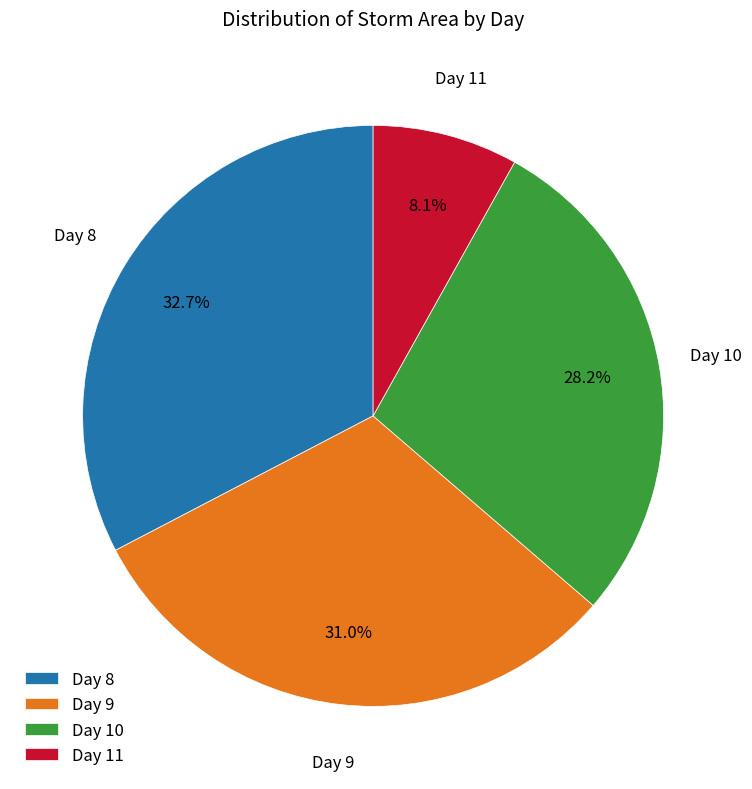

Which slice is the largest?

Day 8